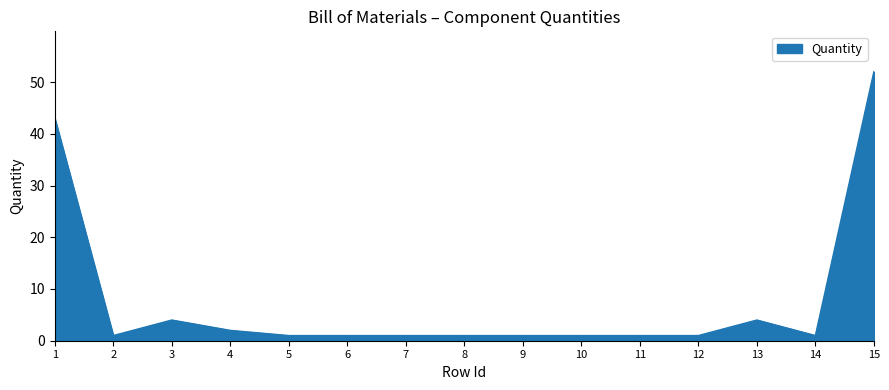

At which label is the value closest to 26?

1